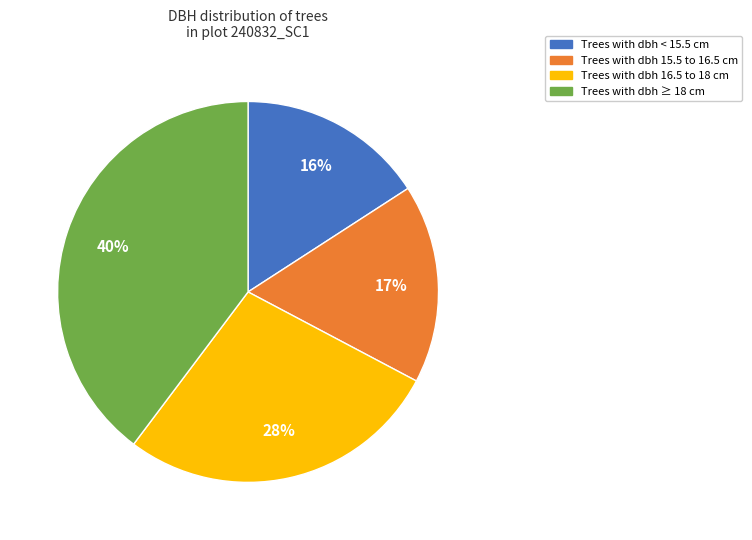

Is there any slice that represents more than half of the pie?

No